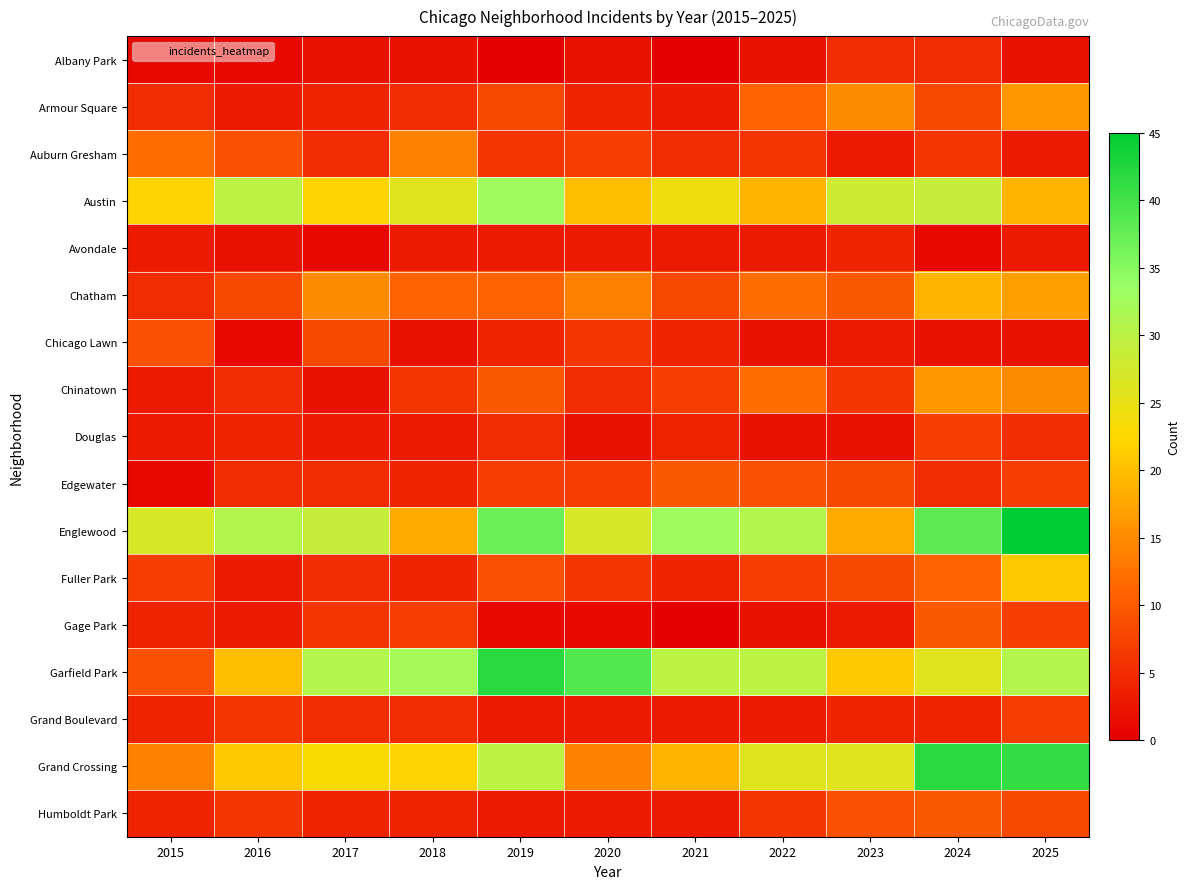

Reading right to left, what are all the values shown in this chart?

Albany Park: 2025=2	2024=5	2023=5	2022=2	2021=0	2020=2	2019=0	2018=2	2017=2	2016=1	2015=1
Armour Square: 2025=16	2024=8	2023=15	2022=11	2021=3	2020=4	2019=8	2018=5	2017=4	2016=3	2015=5
Auburn Gresham: 2025=3	2024=6	2023=3	2022=6	2021=5	2020=7	2019=6	2018=14	2017=5	2016=9	2015=12
Austin: 2025=19	2024=29	2023=28	2022=19	2021=24	2020=20	2019=33	2018=26	2017=22	2016=30	2015=22
Avondale: 2025=3	2024=1	2023=4	2022=3	2021=3	2020=3	2019=3	2018=3	2017=1	2016=2	2015=3
Chatham: 2025=17	2024=19	2023=10	2022=12	2021=8	2020=14	2019=11	2018=11	2017=15	2016=8	2015=5
Chicago Lawn: 2025=2	2024=2	2023=3	2022=2	2021=4	2020=6	2019=4	2018=2	2017=8	2016=1	2015=9
Chinatown: 2025=15	2024=16	2023=6	2022=12	2021=7	2020=5	2019=10	2018=6	2017=2	2016=5	2015=3
Douglas: 2025=5	2024=7	2023=2	2022=2	2021=4	2020=2	2019=5	2018=3	2017=3	2016=4	2015=3
Edgewater: 2025=7	2024=5	2023=8	2022=9	2021=10	2020=7	2019=7	2018=4	2017=5	2016=5	2015=1
Englewood: 2025=45	2024=38	2023=18	2022=31	2021=33	2020=27	2019=37	2018=18	2017=29	2016=31	2015=27
Fuller Park: 2025=21	2024=11	2023=8	2022=7	2021=4	2020=6	2019=9	2018=4	2017=5	2016=3	2015=7
Gage Park: 2025=7	2024=10	2023=3	2022=2	2021=0	2020=1	2019=1	2018=7	2017=6	2016=3	2015=4
Garfield Park: 2025=31	2024=26	2023=21	2022=30	2021=30	2020=39	2019=42	2018=32	2017=31	2016=20	2015=9
Grand Boulevard: 2025=7	2024=4	2023=4	2022=3	2021=3	2020=3	2019=3	2018=5	2017=5	2016=6	2015=4
Grand Crossing: 2025=41	2024=42	2023=26	2022=26	2021=19	2020=14	2019=30	2018=22	2017=23	2016=21	2015=14
Humboldt Park: 2025=8	2024=10	2023=9	2022=6	2021=3	2020=3	2019=3	2018=4	2017=4	2016=6	2015=4